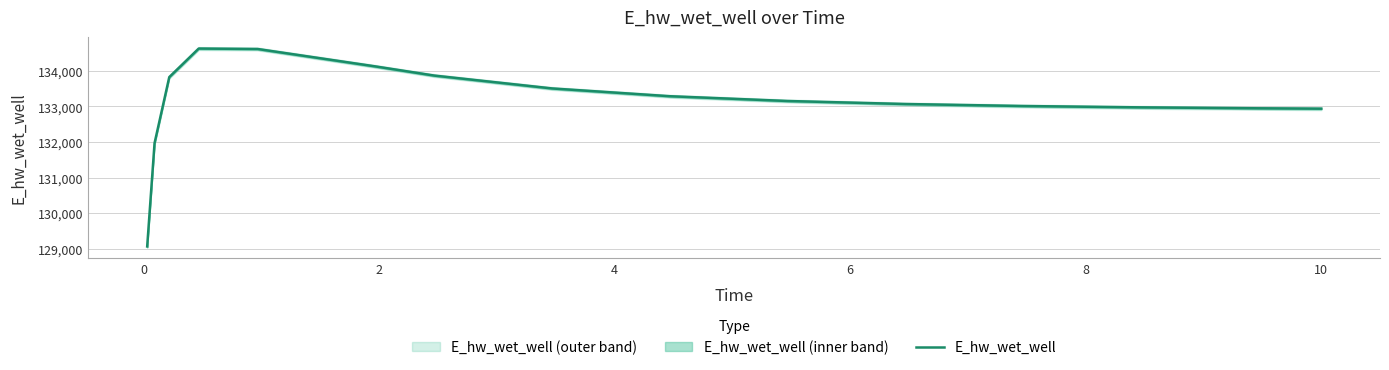

True or false: the data has more than 1 interior local peaks.

False